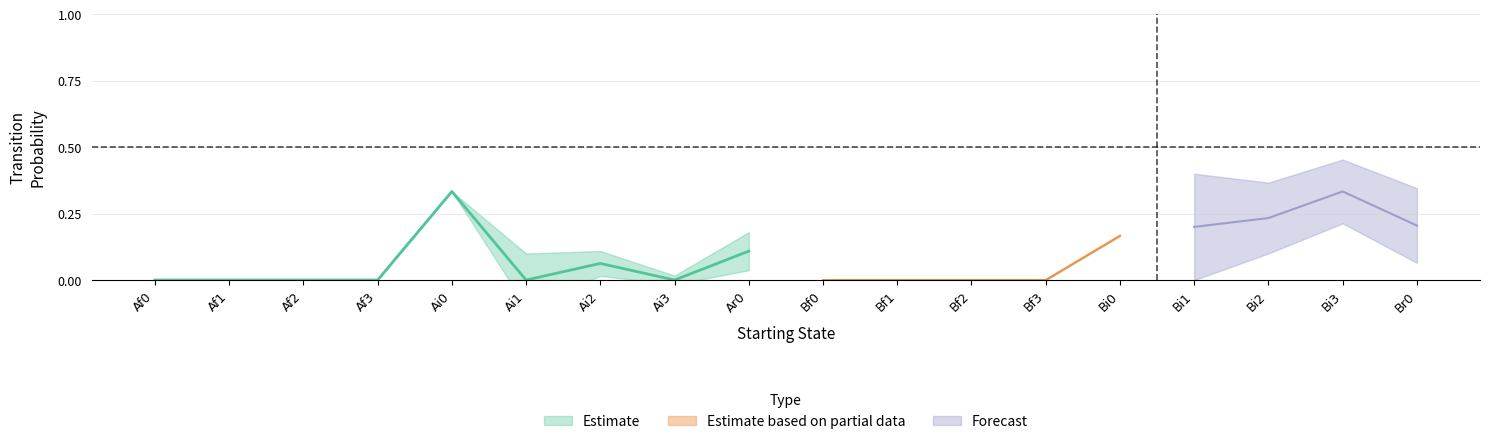

The Estimate based on partial data series shows 0.0 at Bf1. True or false?

True